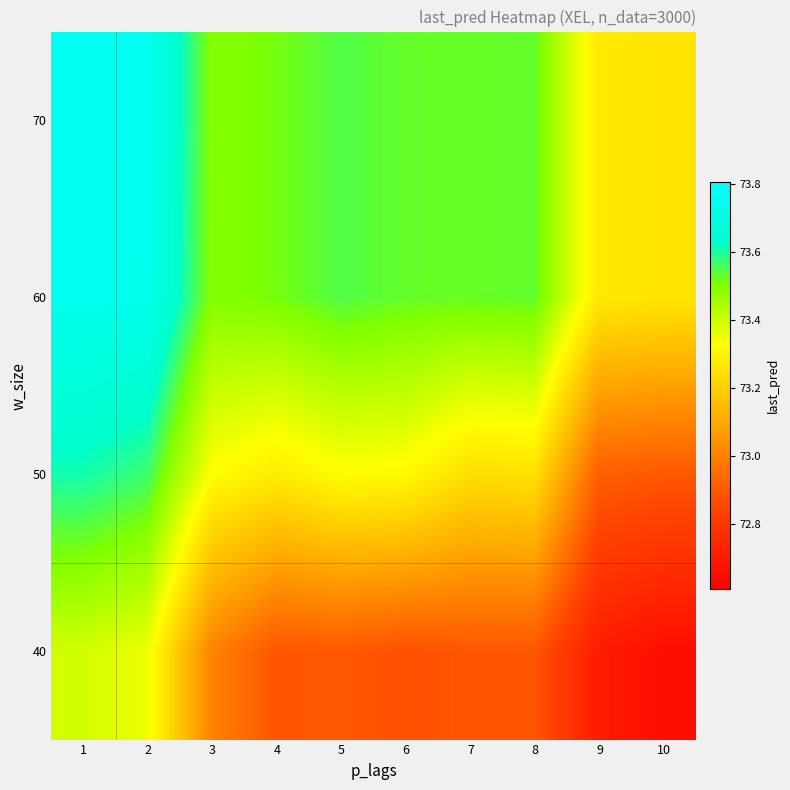

Reading left to right, extract all data points from this chart.

40: 1=73.4	2=73.4	3=73.0	4=72.9	5=72.9	6=72.9	7=72.9	8=72.9	9=72.7	10=72.7
50: 1=73.6	2=73.6	3=73.3	4=73.3	5=73.3	6=73.3	7=73.2	8=73.2	9=72.9	10=72.9
60: 1=73.7	2=73.7	3=73.5	4=73.5	5=73.5	6=73.5	7=73.5	8=73.5	9=73.3	10=73.3
70: 1=73.8	2=73.8	3=73.5	4=73.5	5=73.5	6=73.5	7=73.5	8=73.5	9=73.3	10=73.3